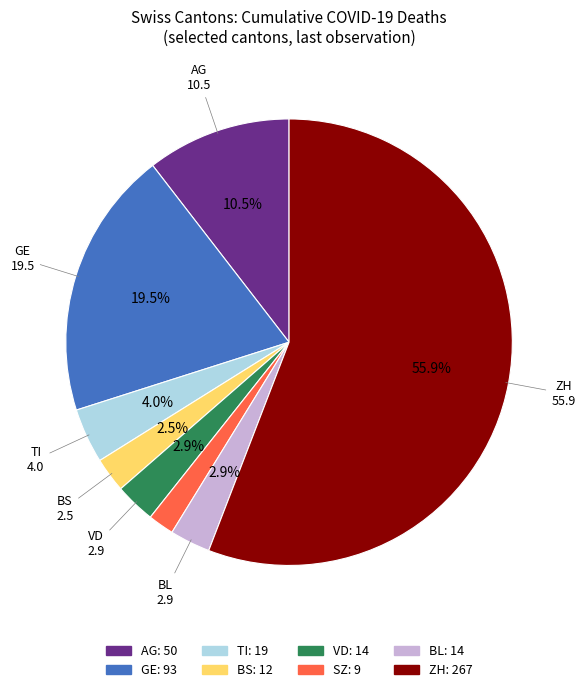

Is there a majority slice in this chart?

Yes